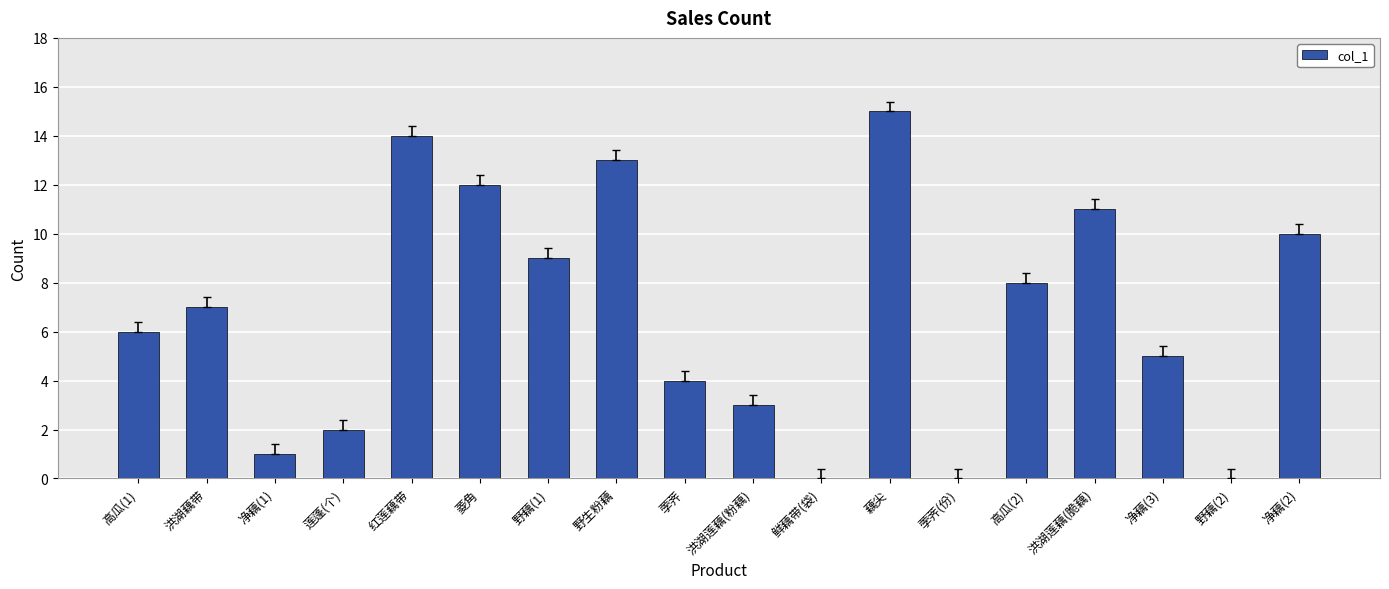

What is the maximum value shown in the chart?

15